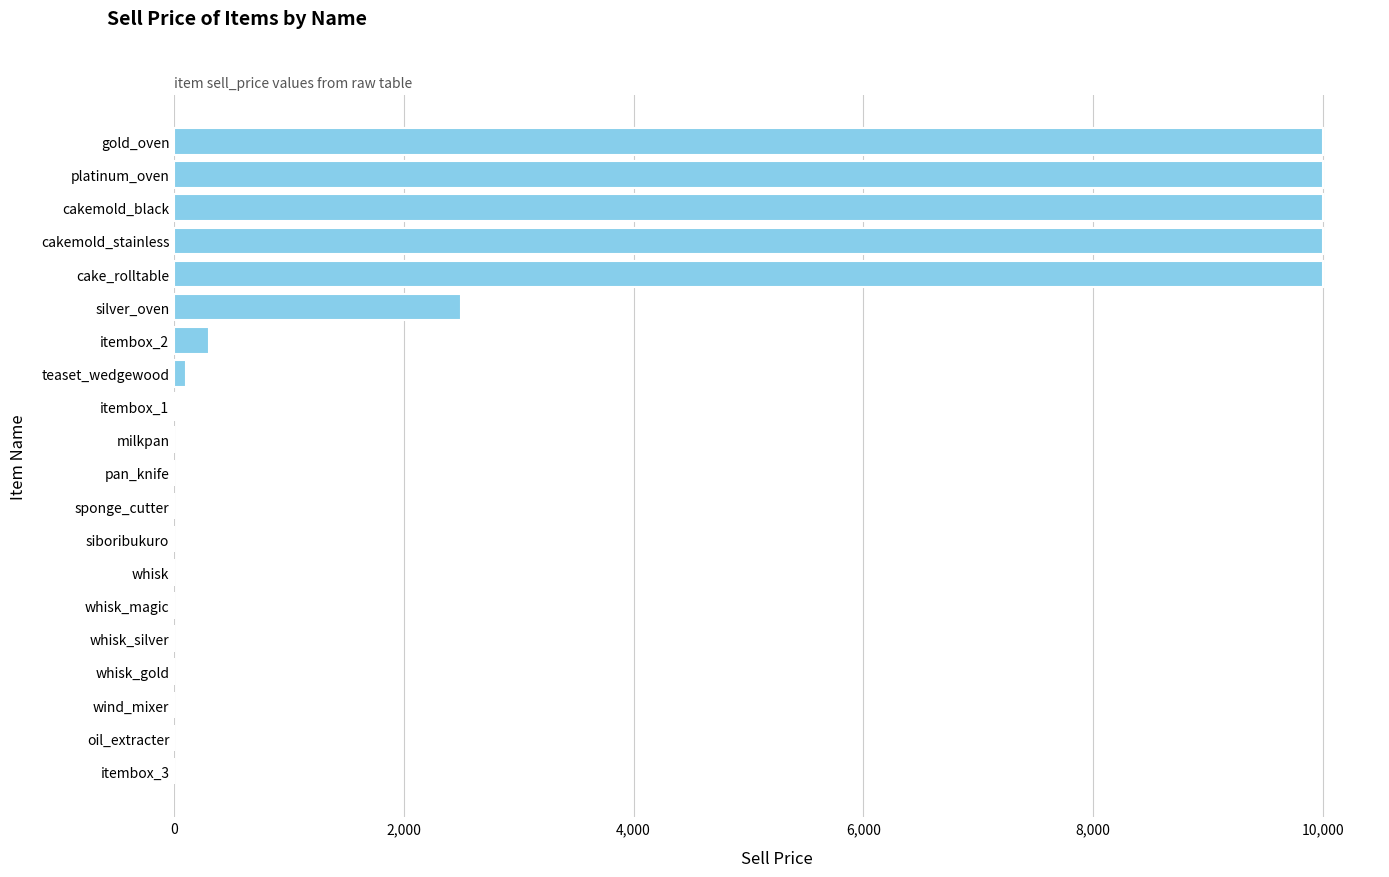

The chart shows a value of 10000 at gold_oven. True or false?

True